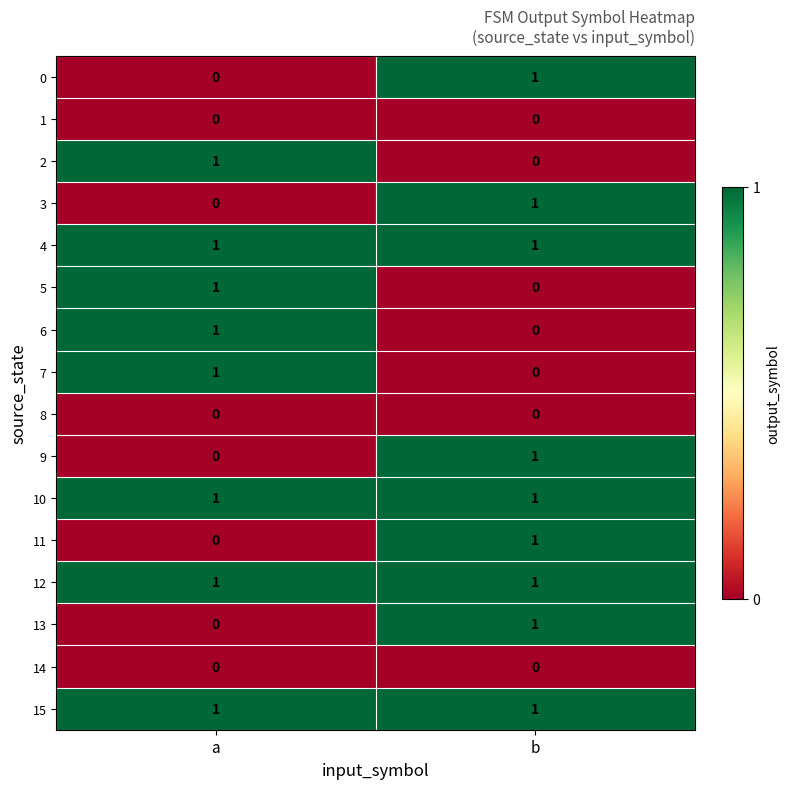

Is it true that 13 equals 1 at b?

True